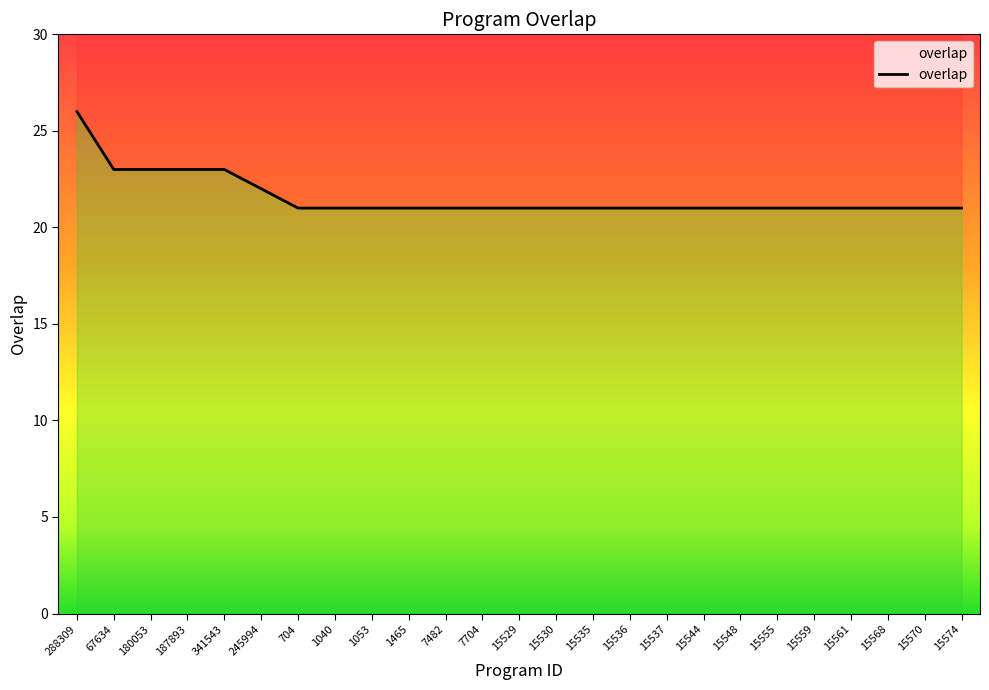

How many values are between 21 and 22?

20